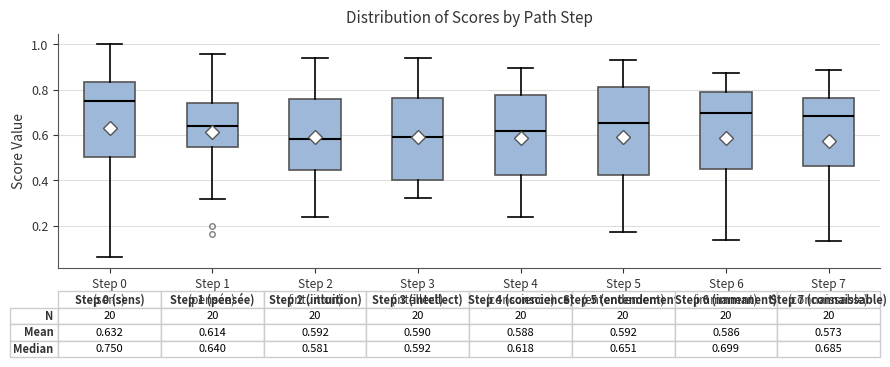

Which box is the tallest, from its lower edge to its upper edge?

Step 5 (entendement)